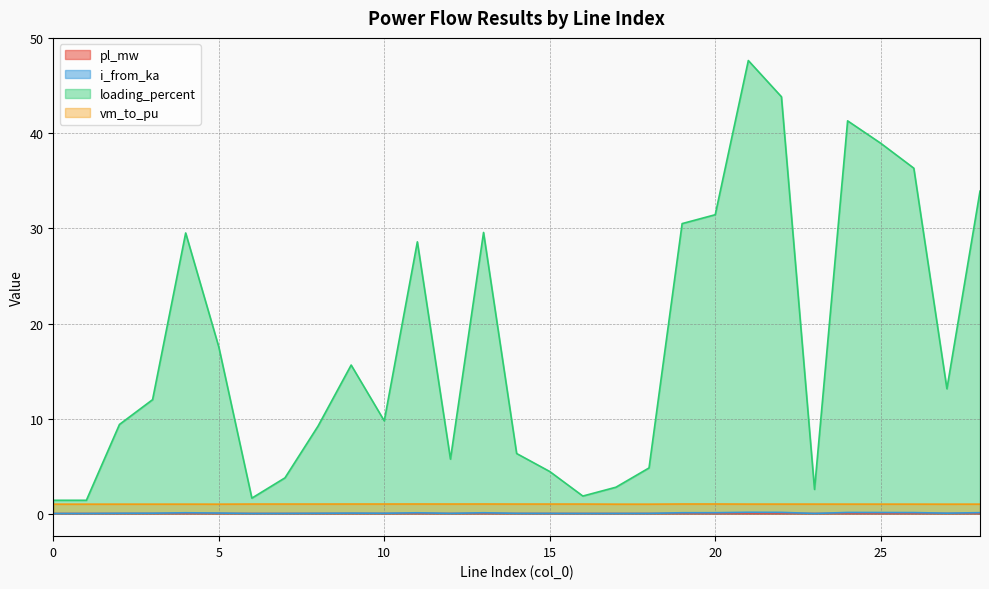

True or false: vm_to_pu has a value of 1.0 at 19.

True